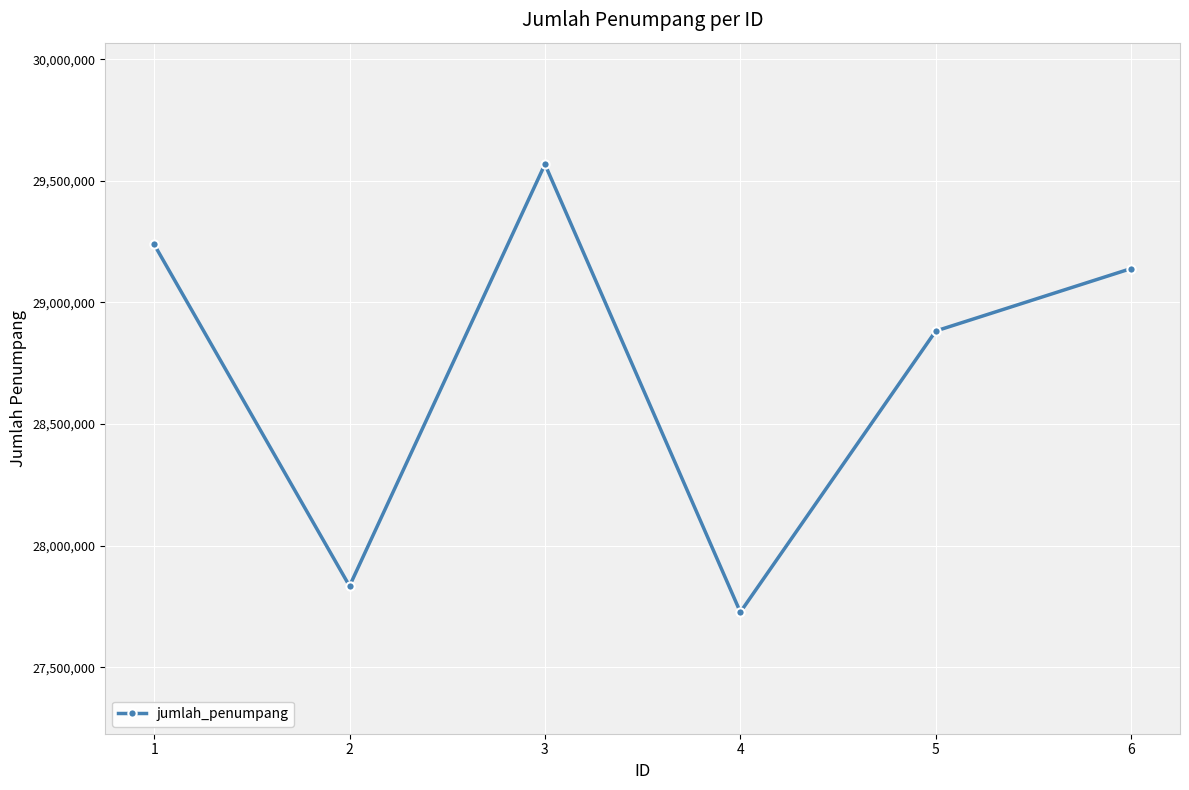

What is the value of the 4th point from the left?

27726497